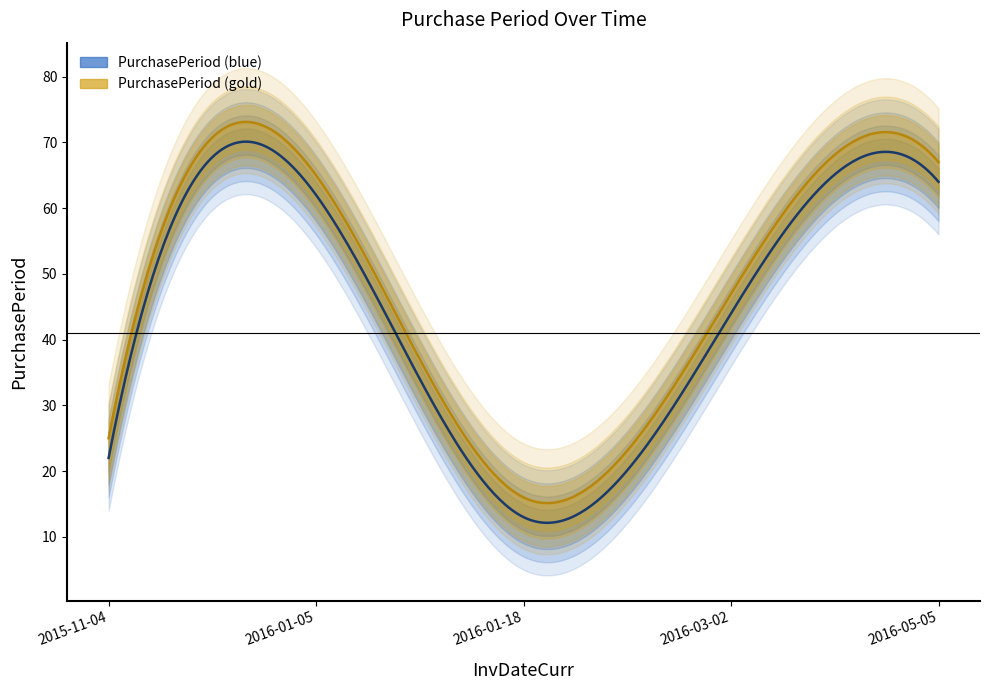

What is the value of the 2nd point from the left?

62